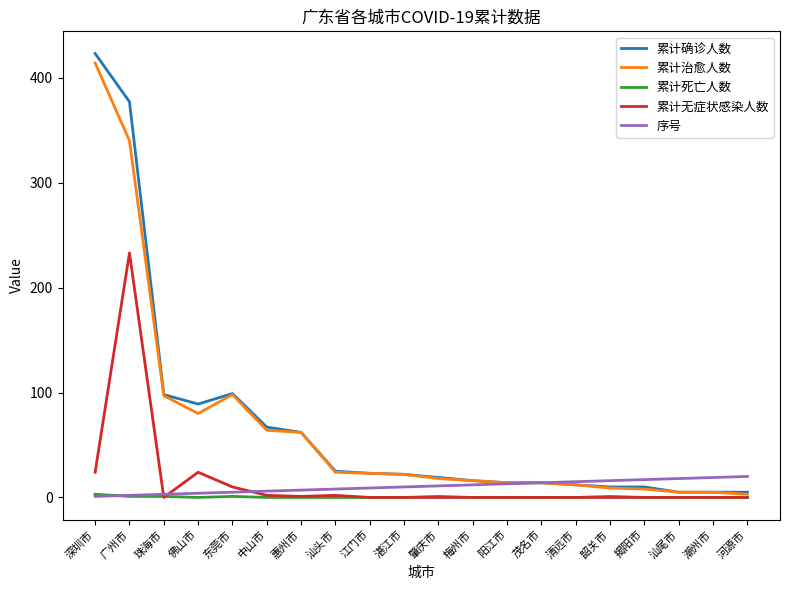

At how many categories does at least one series exceed 244?

2